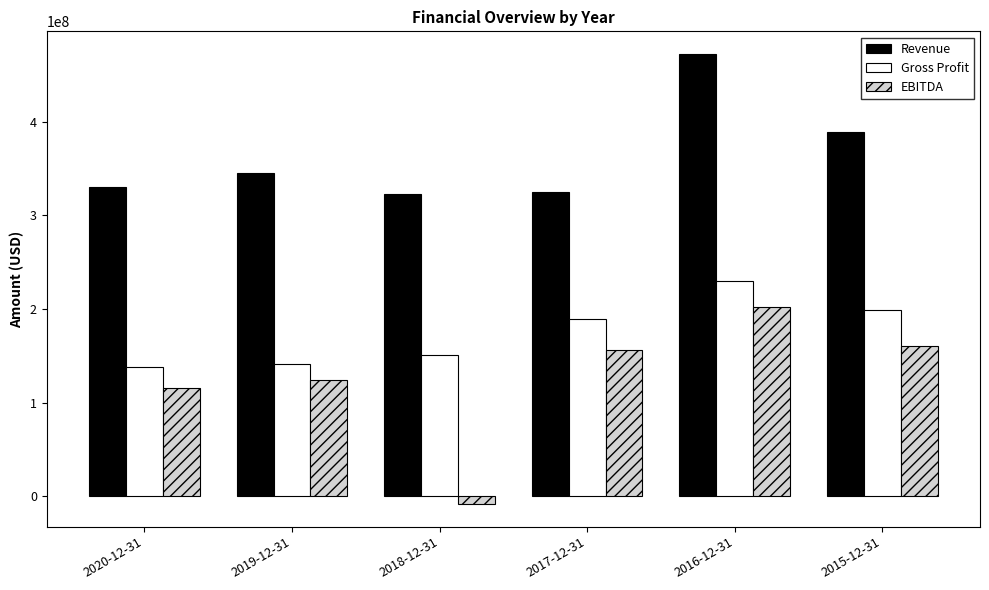

What is the sum of all EBITDA values?

750286000